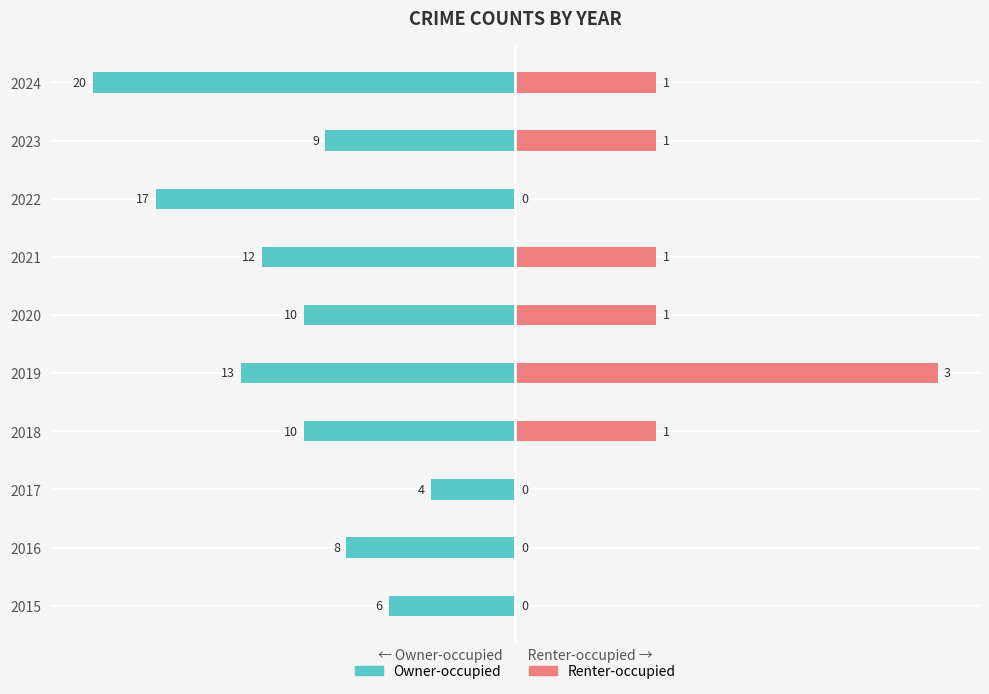

How many series are shown in this chart?

2